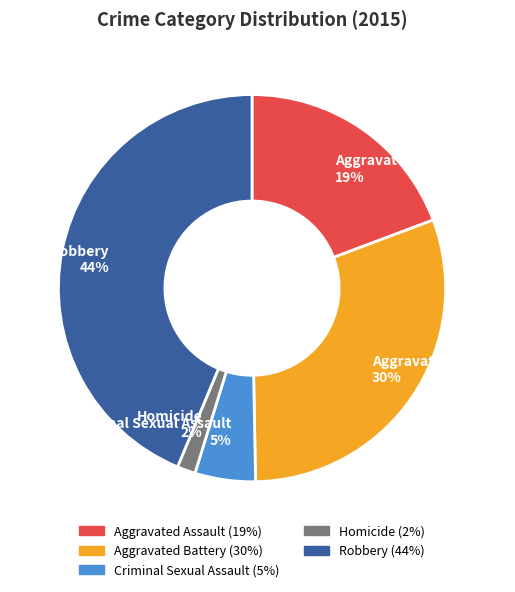

Which has a higher value, Robbery or Criminal Sexual Assault?

Robbery